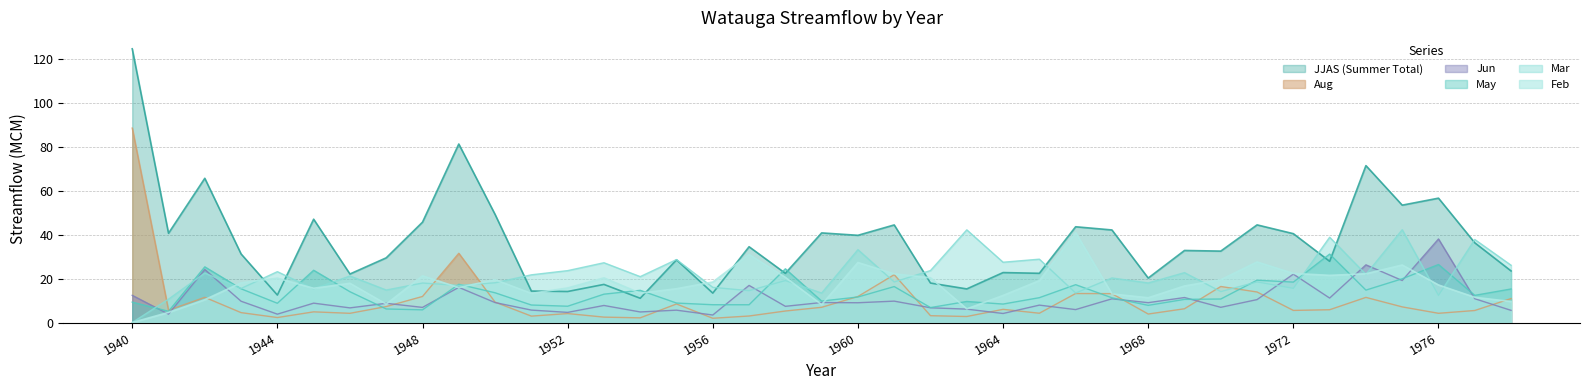

At how many categories does at least one series exceed 54?

5